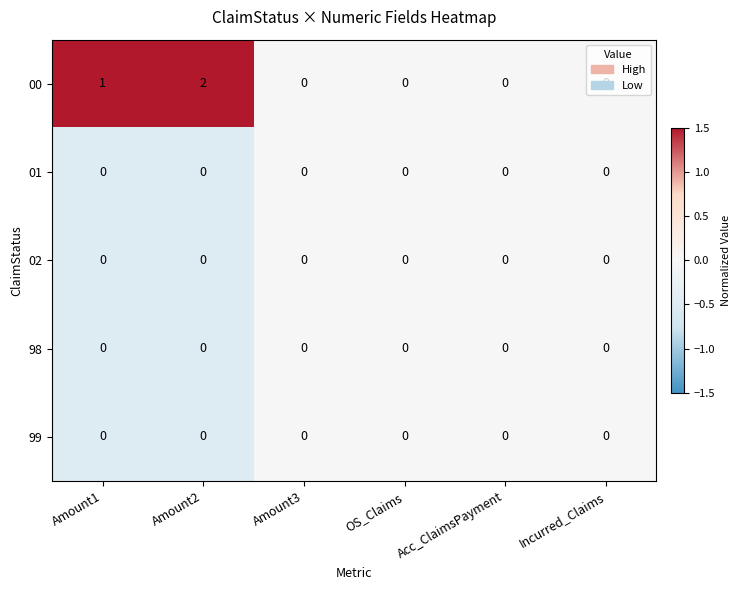

At which category is the sum across all series the highest?

Amount2